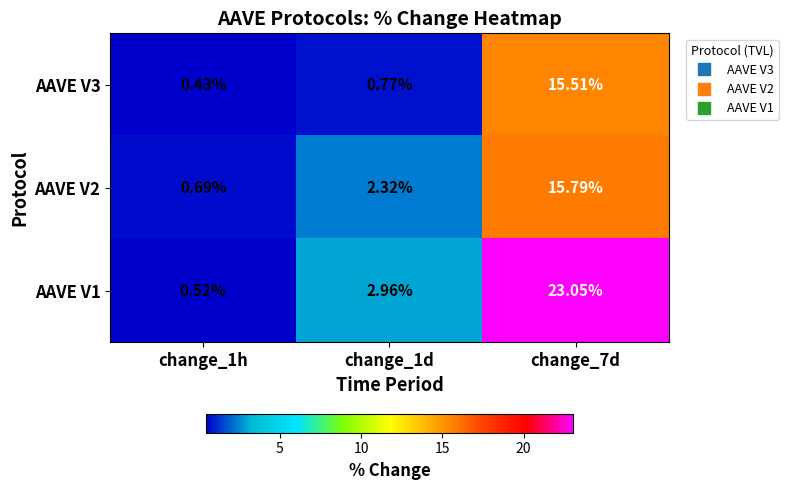

What is the maximum value shown in the chart?

23.1